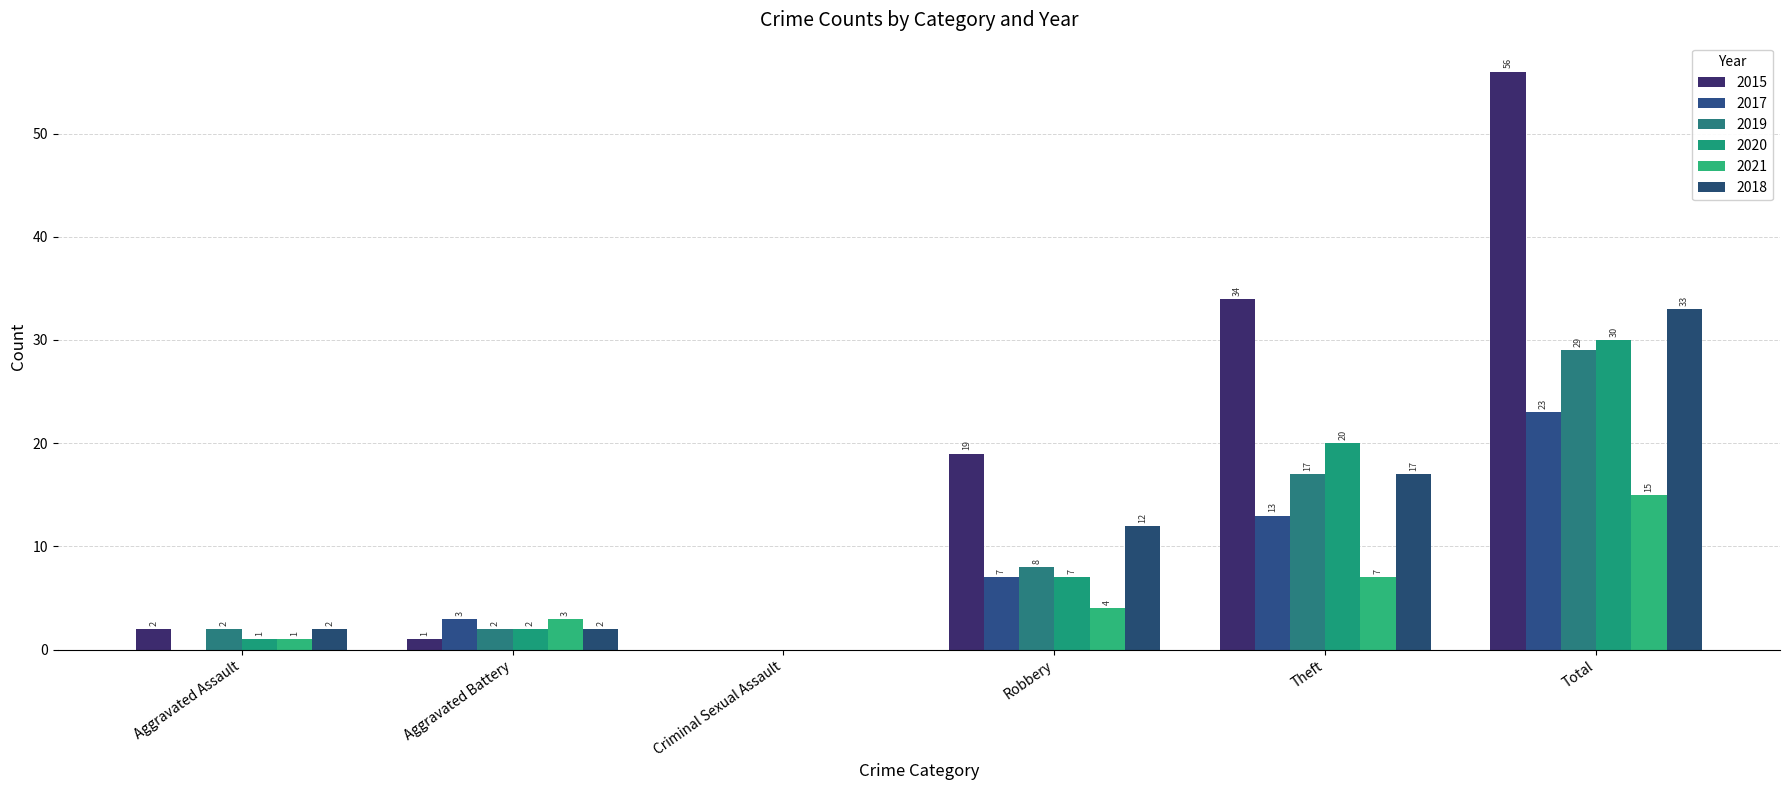

Which has a higher value, Aggravated Assault or Criminal Sexual Assault?

Aggravated Assault